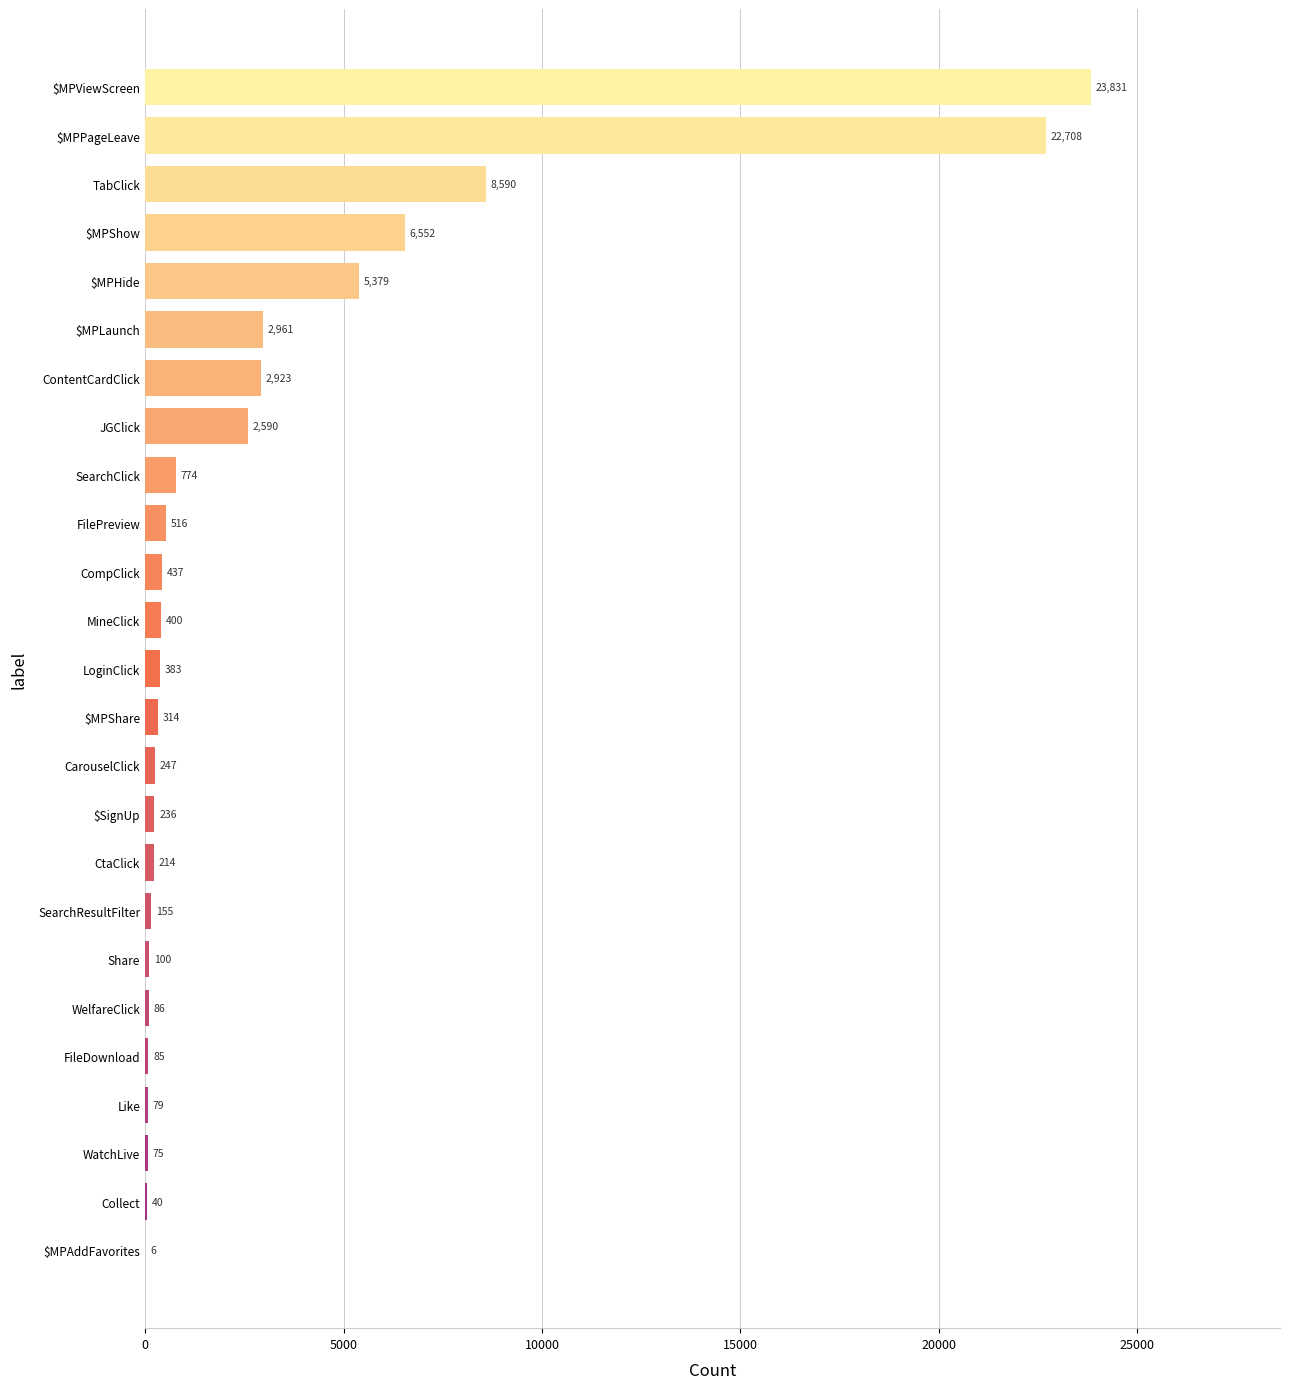

True or false: the data shows 774 at SearchClick.

True